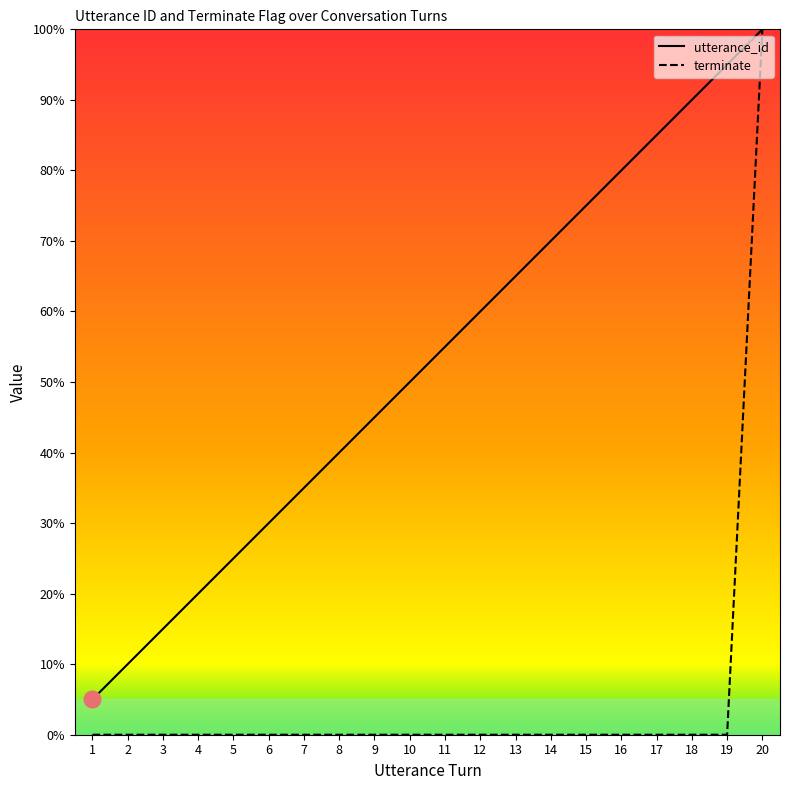

True or false: terminate has a value of 0.0 at 6.

True